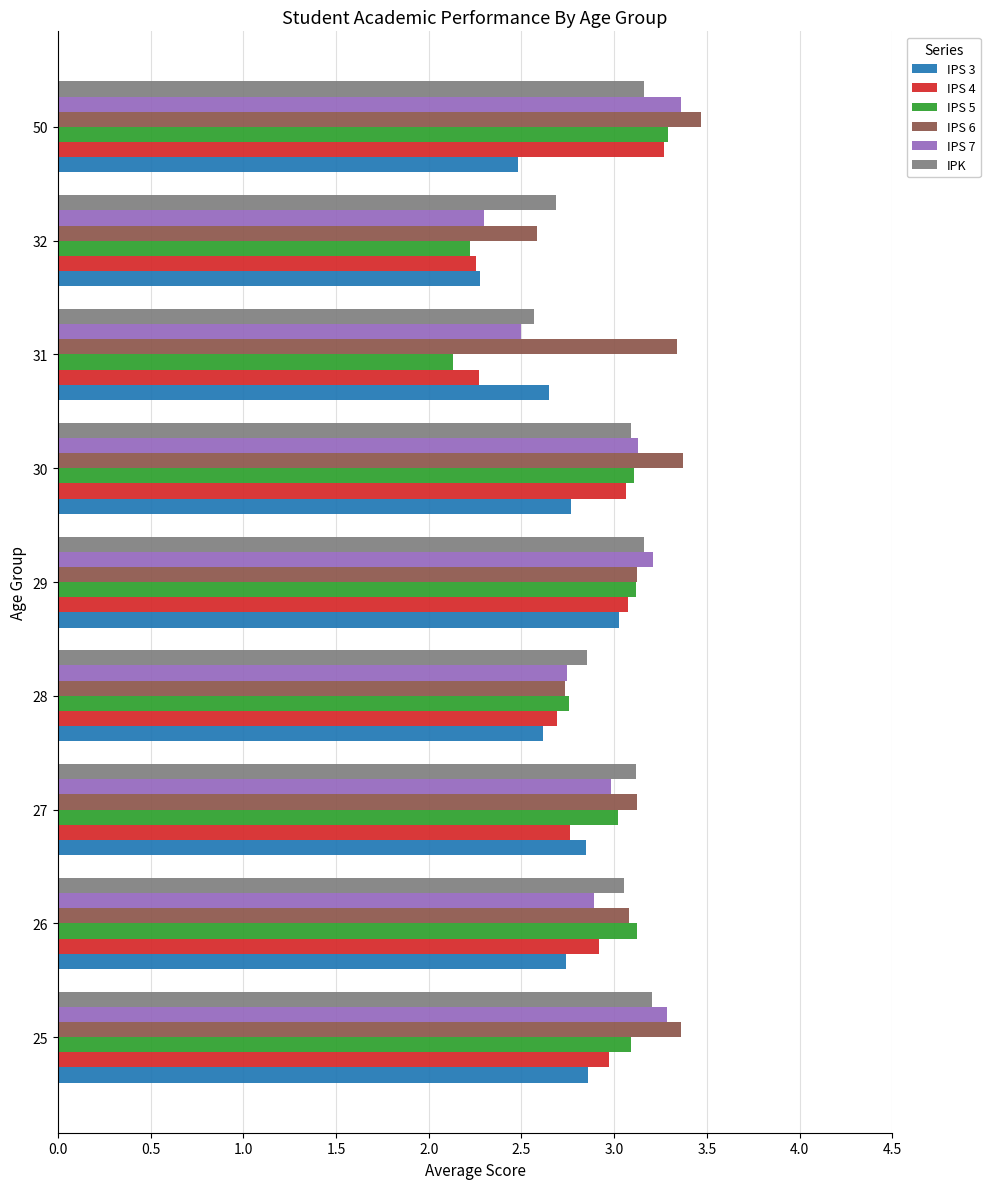

What is the approximate value of IPK at 29?

3.2